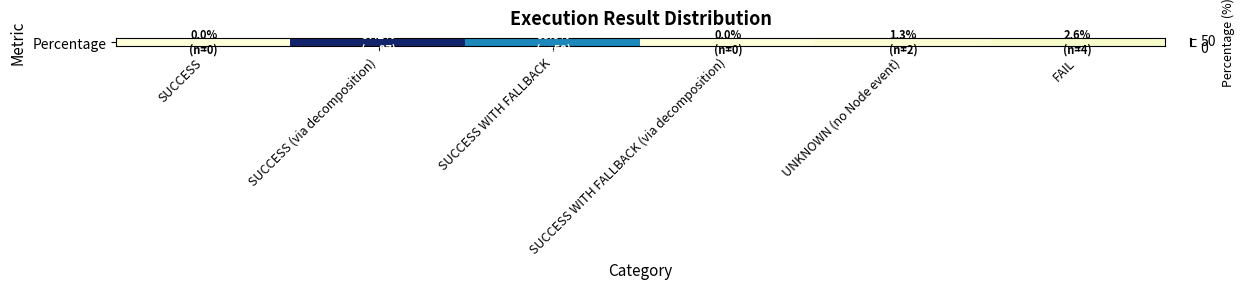

Reading left to right, transcribe all the data shown in this chart.

SUCCESS=0.0	SUCCESS (via decomposition)=57.2	SUCCESS WITH FALLBACK=38.8	SUCCESS WITH FALLBACK (via decomposition)=0.0	UNKNOWN (no Node event)=1.3	FAIL=2.6